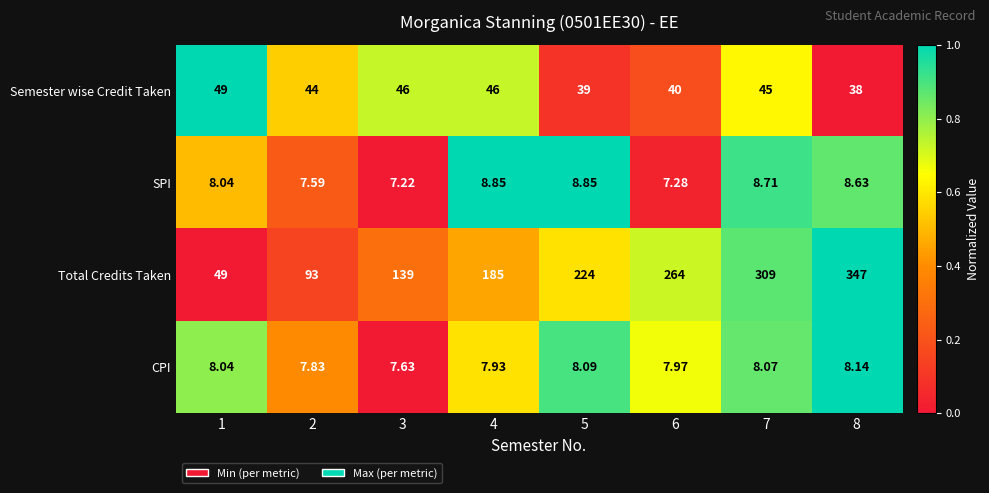

Which series has the widest spread of values?

Total Credits Taken